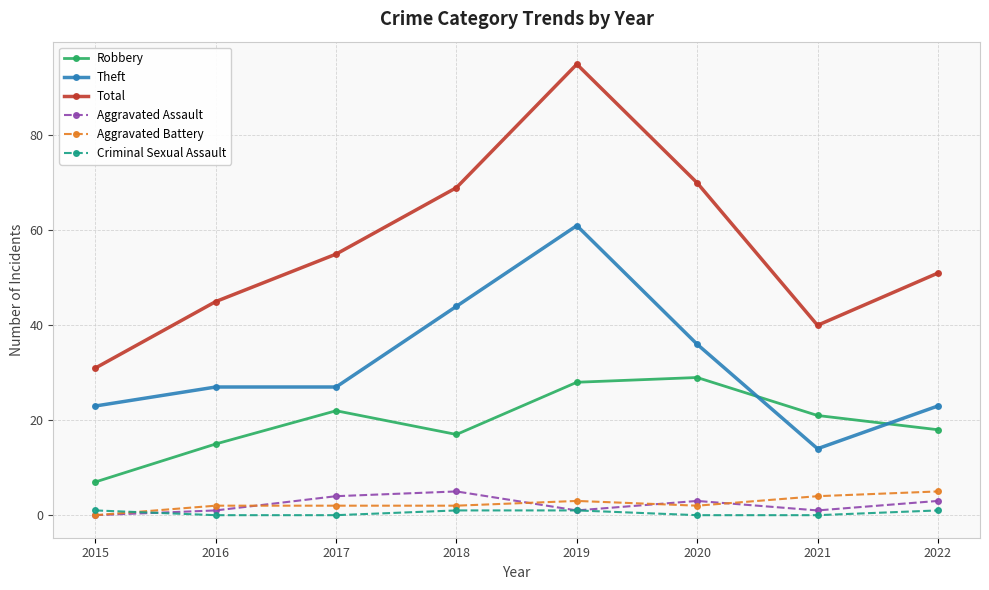

Where do Robbery and Theft first cross each other?

2020 and 2021